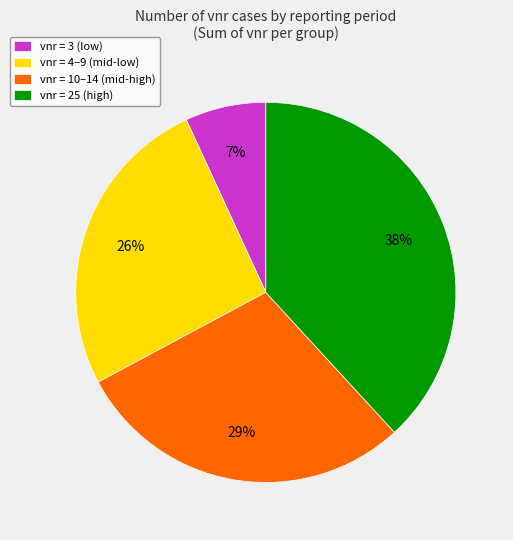

Which slice is the largest?

vnr = 25 (high)